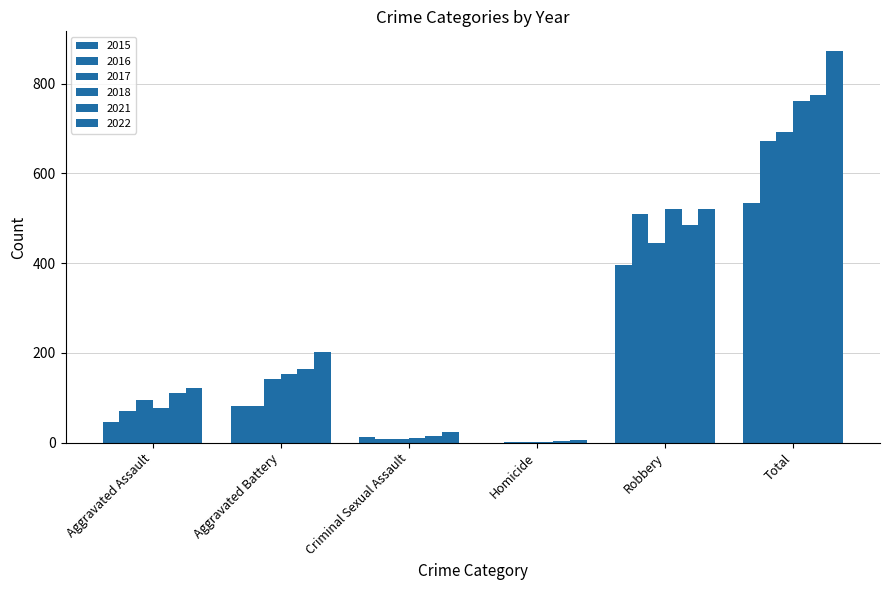

The 2017 series shows 1156 at Total. True or false?

False